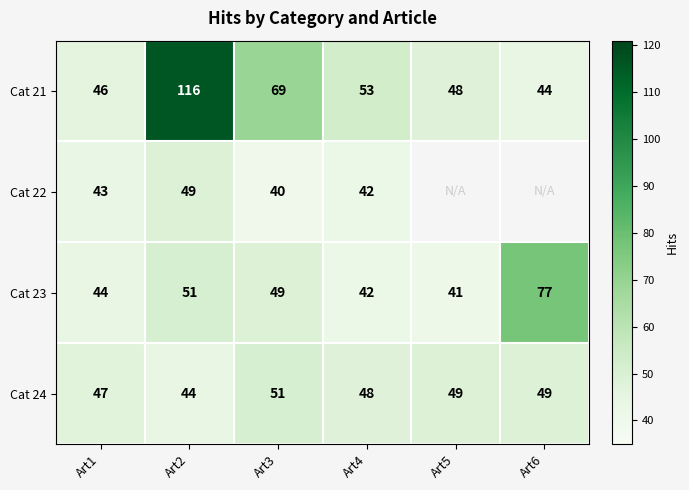

What is the approximate value of Cat 23 at Art3?

49